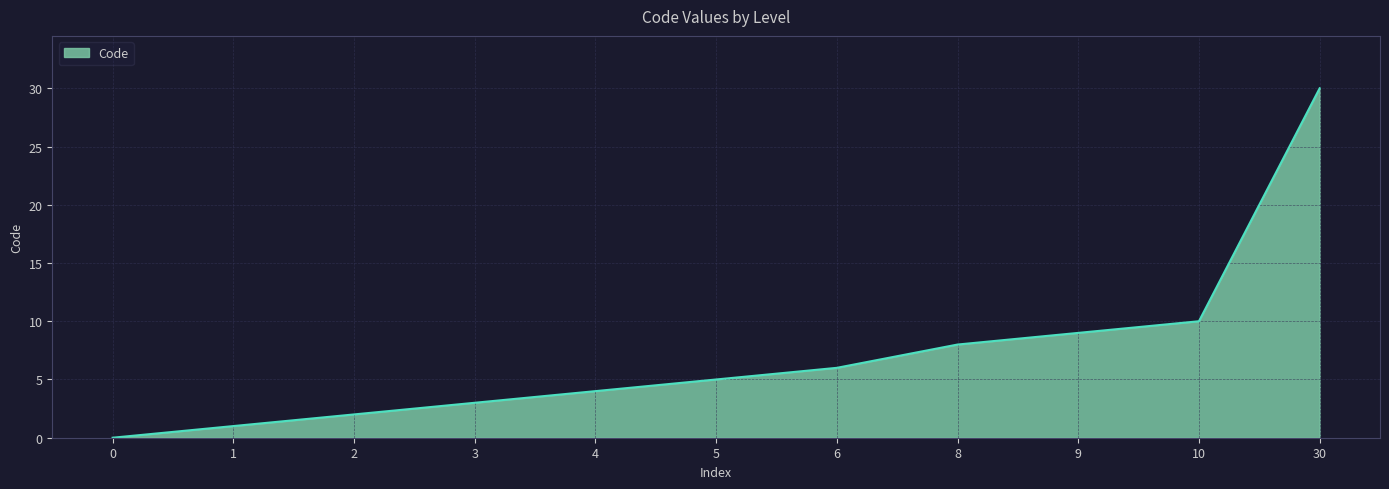

Reading left to right, transcribe all the data shown in this chart.

0	1	2	3	4	5	6	8	9	10	30